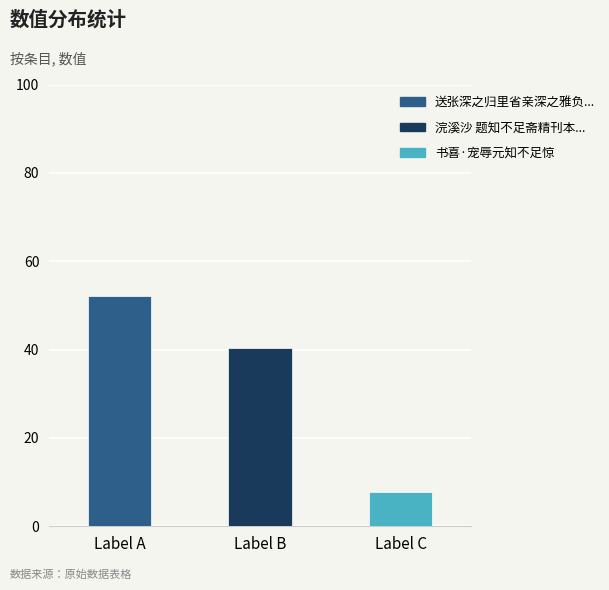

How many values exceed 40?

2